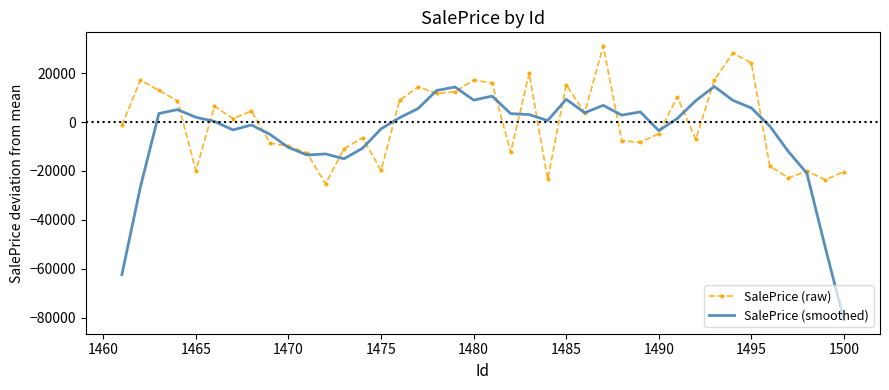

Rank the series by their maximum value, from highest to lowest.

SalePrice (raw), SalePrice (smoothed)